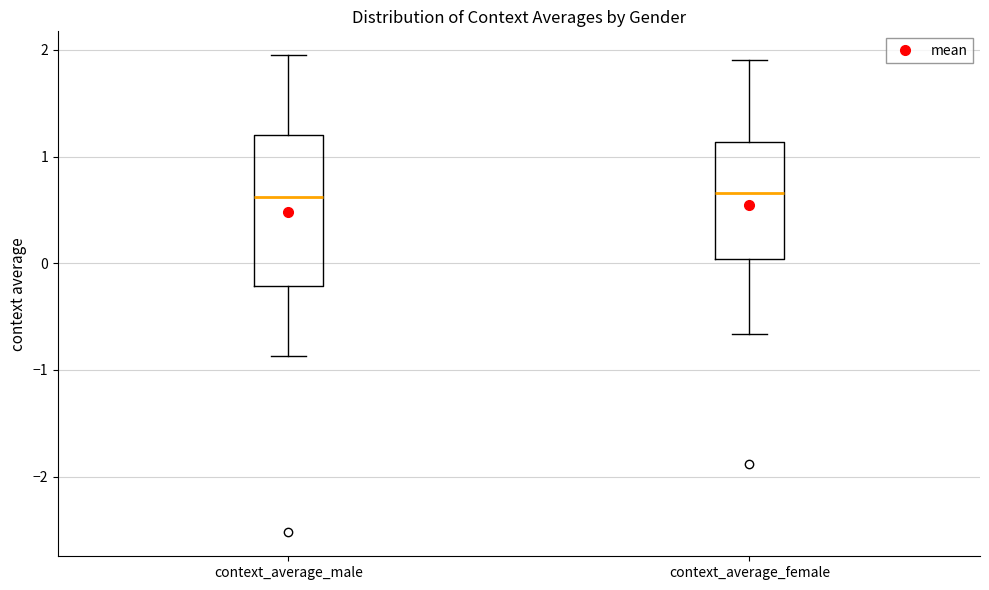

Where does the median line of the box for context_average_female sit on the y-axis? The values are not printed on the chart, so give them approximately, as read against the axis.

0.7